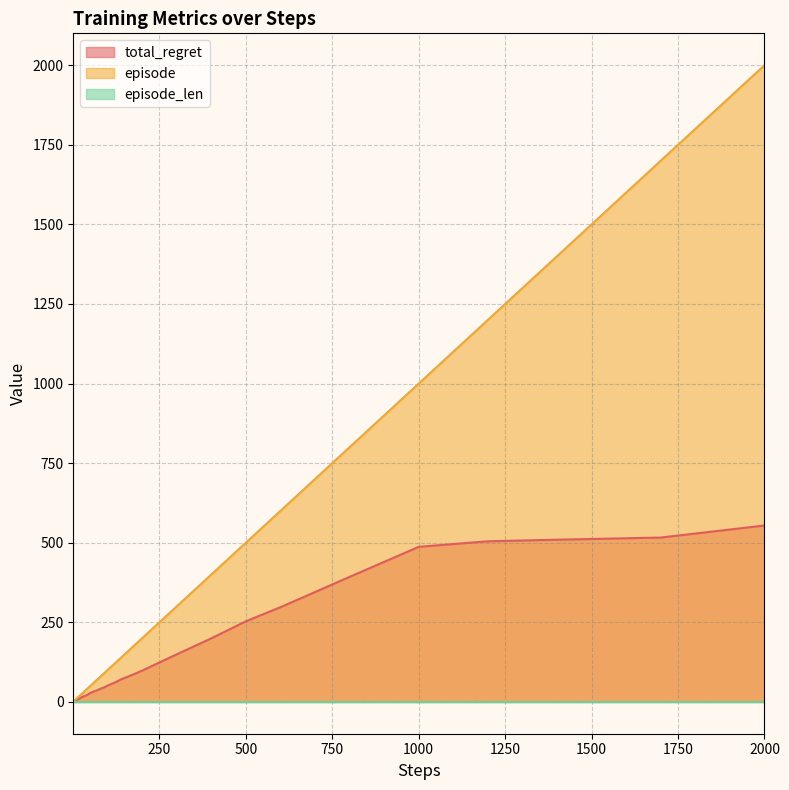

At which category does the chart reach its peak across all series?

2000